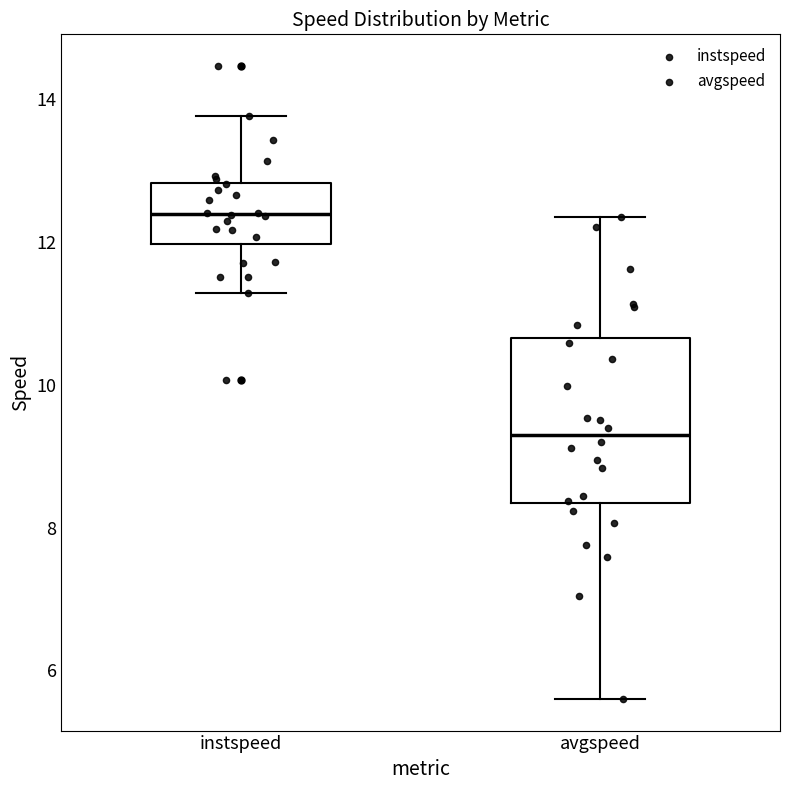

Where does the median line of the box for instspeed sit on the y-axis? The values are not printed on the chart, so give them approximately, as read against the axis.

12.4